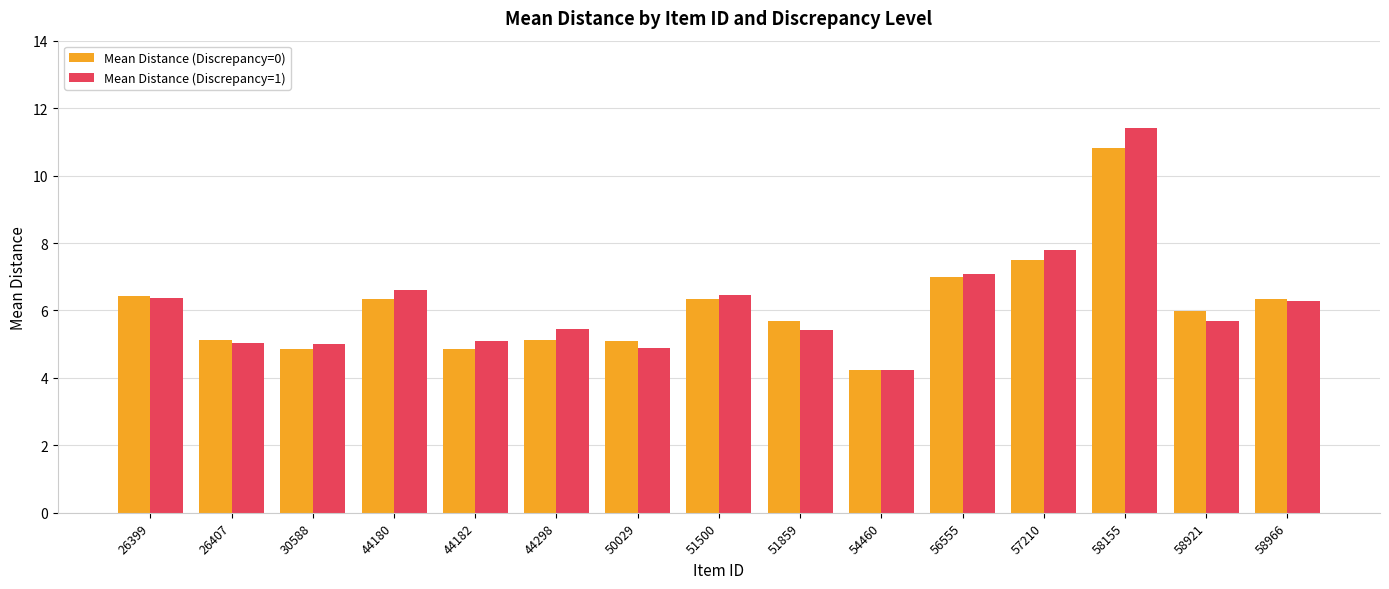

At which category is the sum across all series the highest?

58155